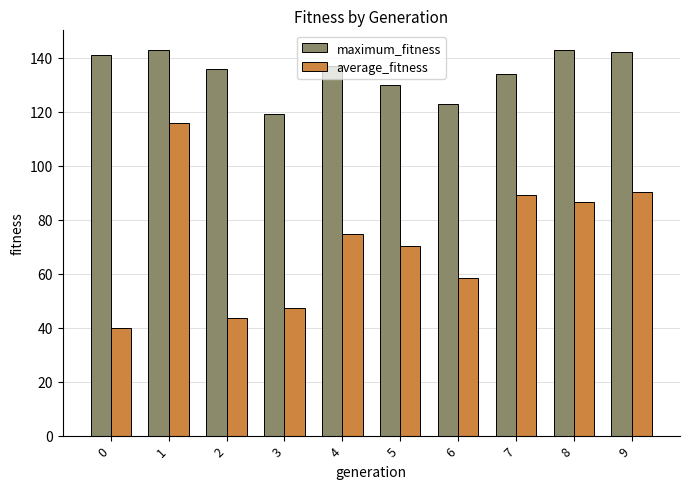

What is the average value of the maximum_fitness series?

134.8